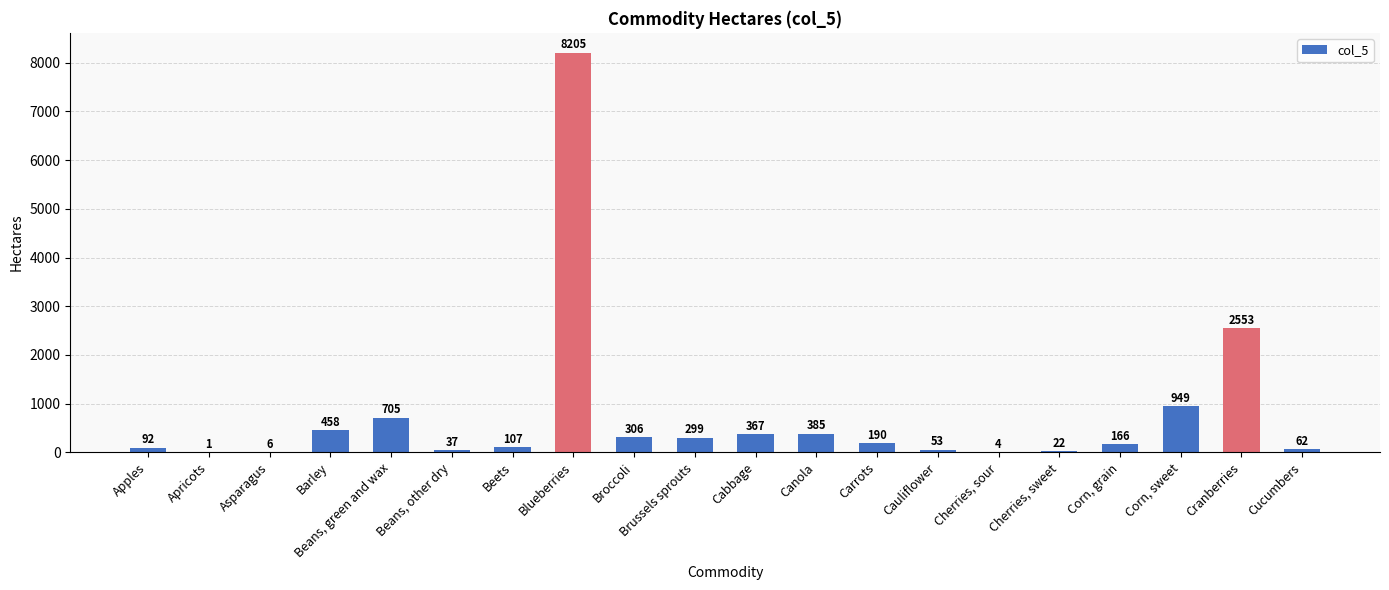

What is the difference between the values at Cucumbers and Canola?

323